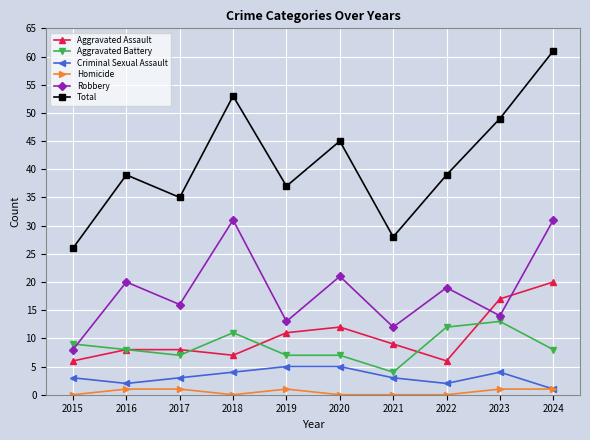

How many categories are shown in the chart?

10